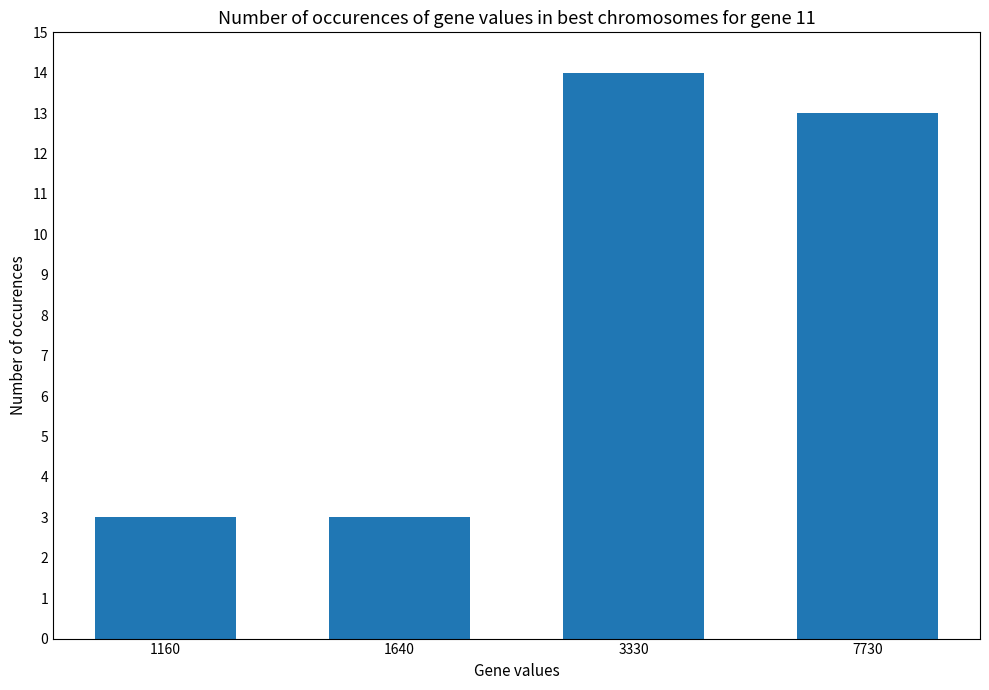

Reading left to right, list all the values displayed in this chart.

3	3	14	13